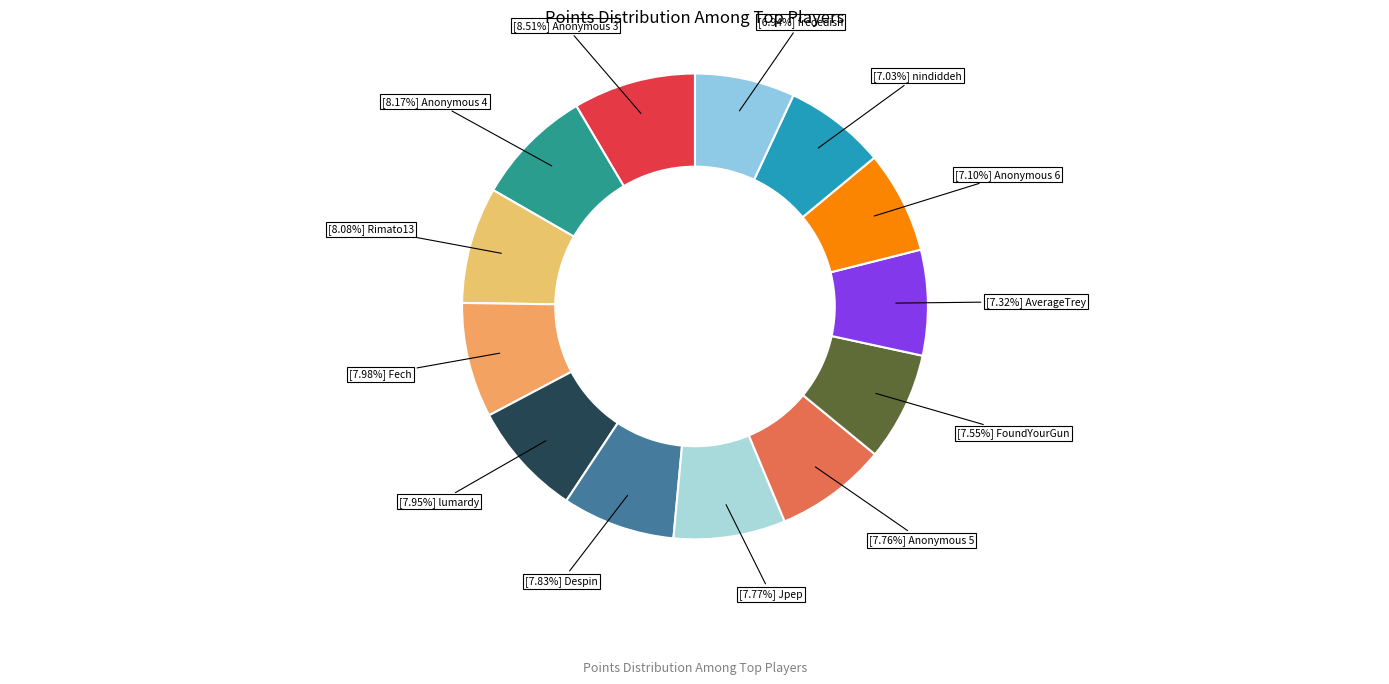

What is the smallest slice in the pie chart?

frededish